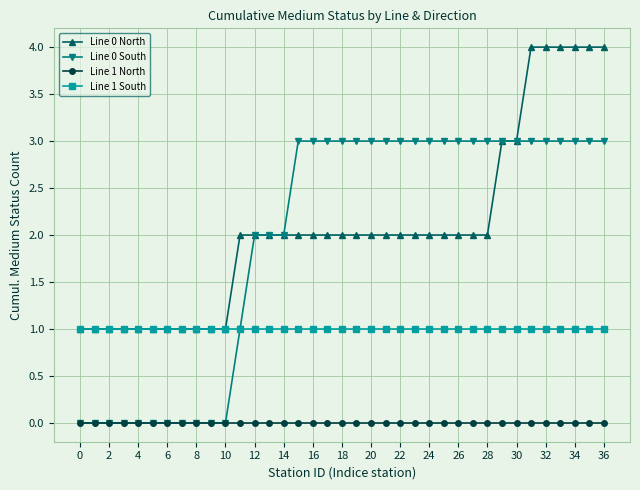

What is the maximum value shown in the chart?

4